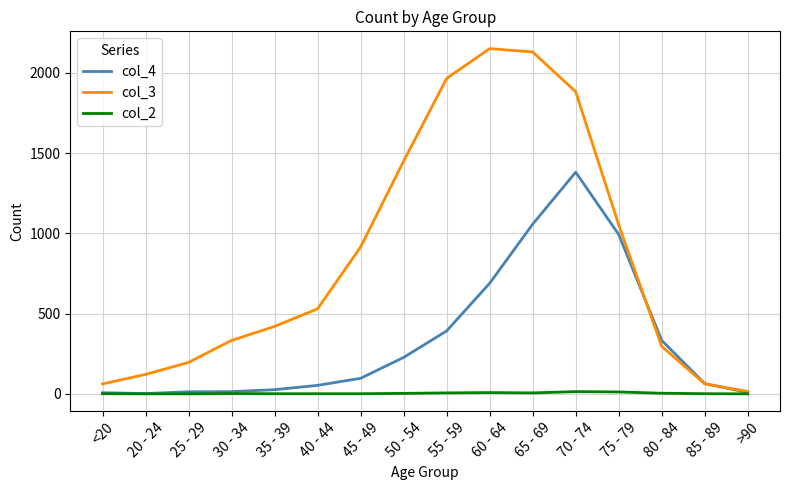

What is the sum of the col_2 values at 25 - 29 and 30 - 34?

2